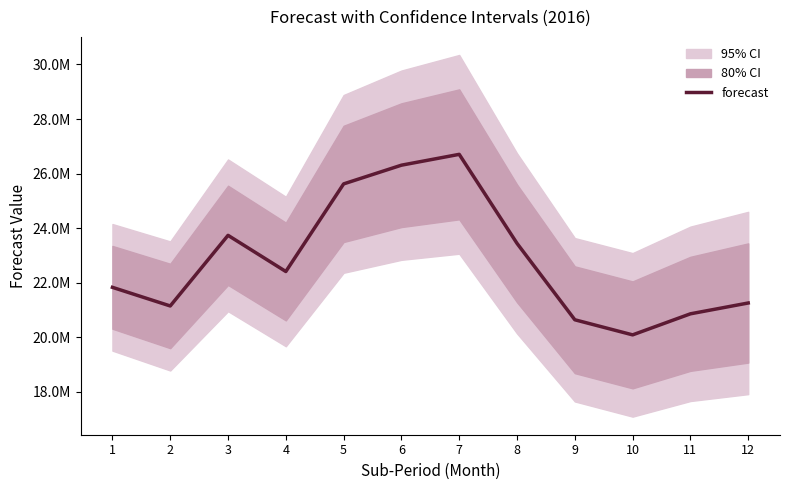

What is the maximum value shown in the chart?

26705092.6